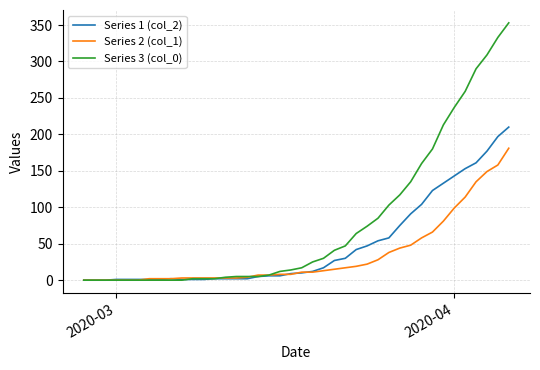

Which series has the largest range (max minus min)?

Series 3 (col_0)